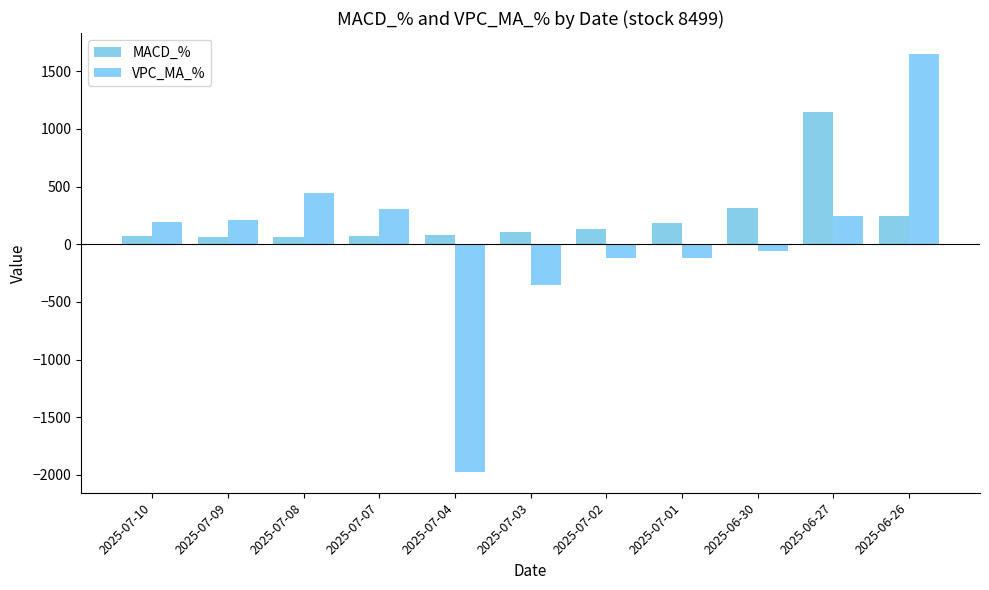

Where is MACD_% nearest to the value 600?

2025-06-30